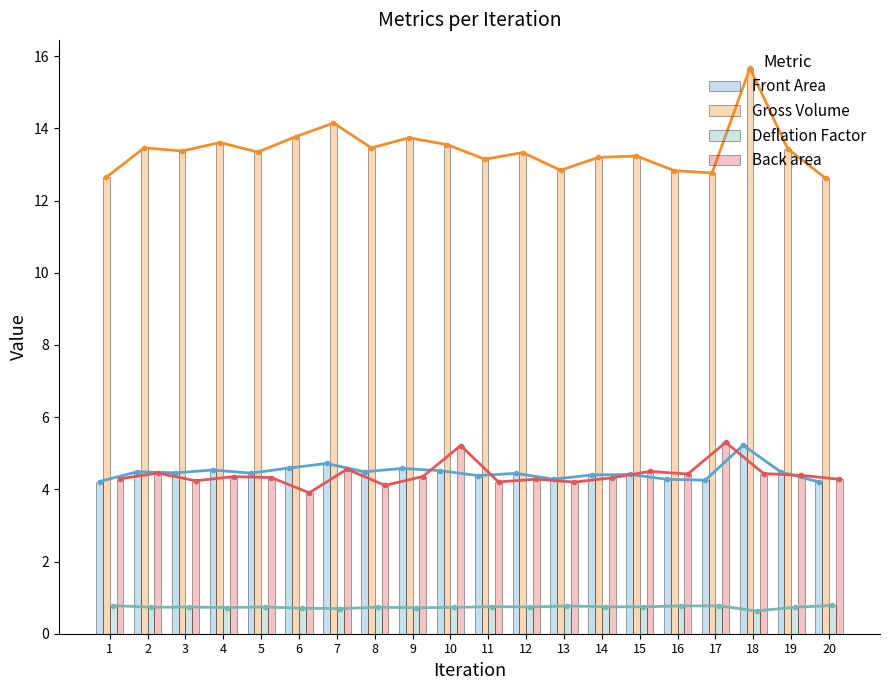

Count the Deflation Factor values in the range 0 to 1.

20